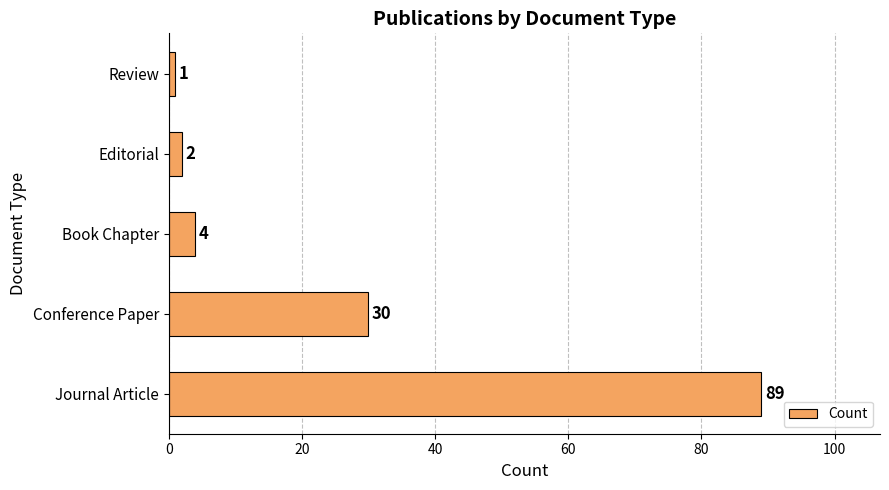

Read the value at Book Chapter, to the nearest 5.

5